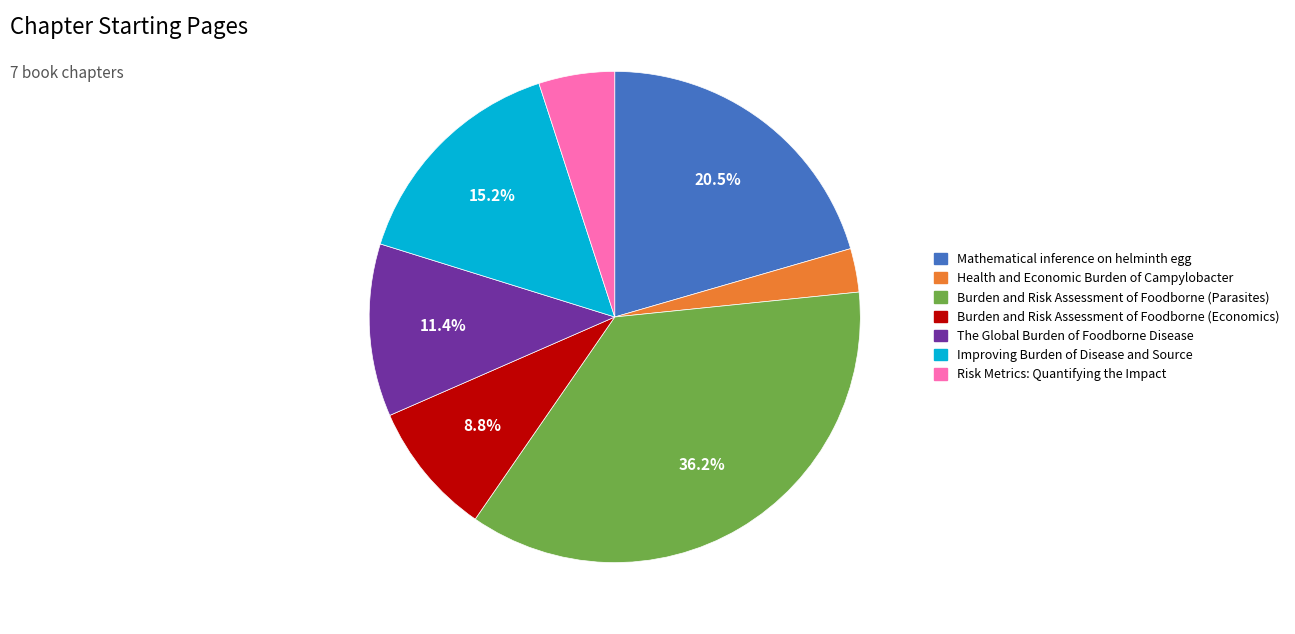

Is Risk Metrics: Quantifying the Impact the majority of the pie?

No